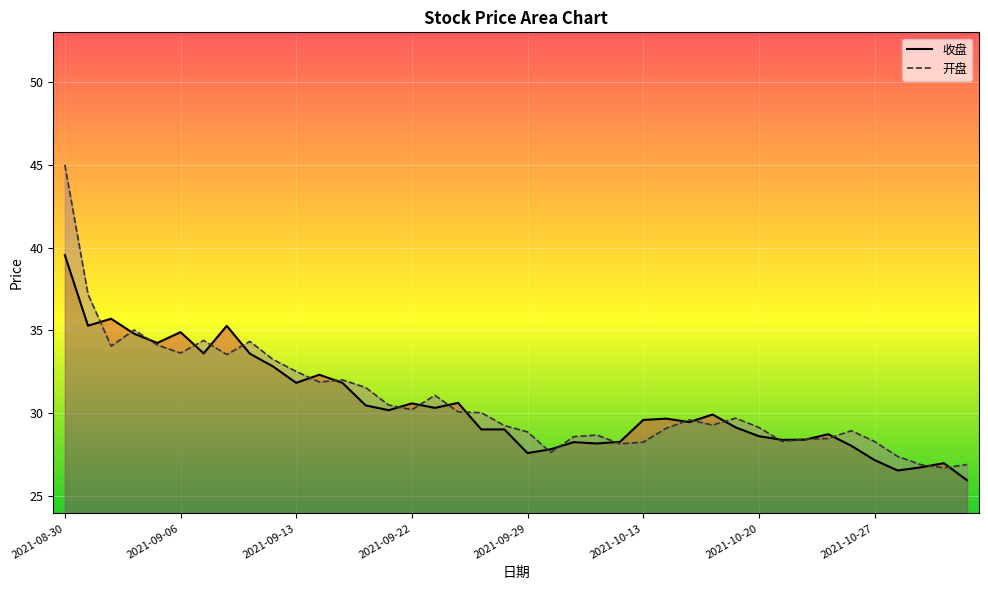

Rank the series by their average value, from highest to lowest.

开盘, 收盘